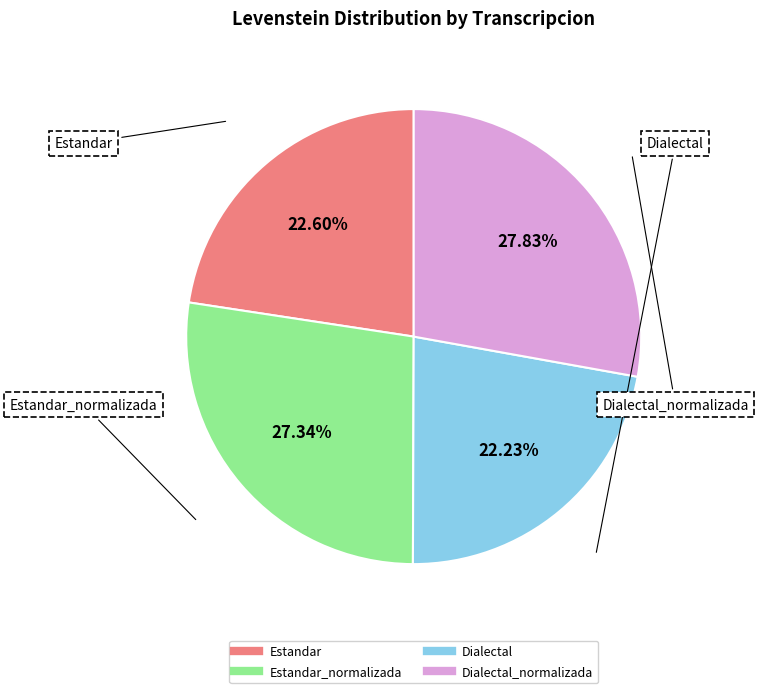

How many segments does this pie chart have?

4